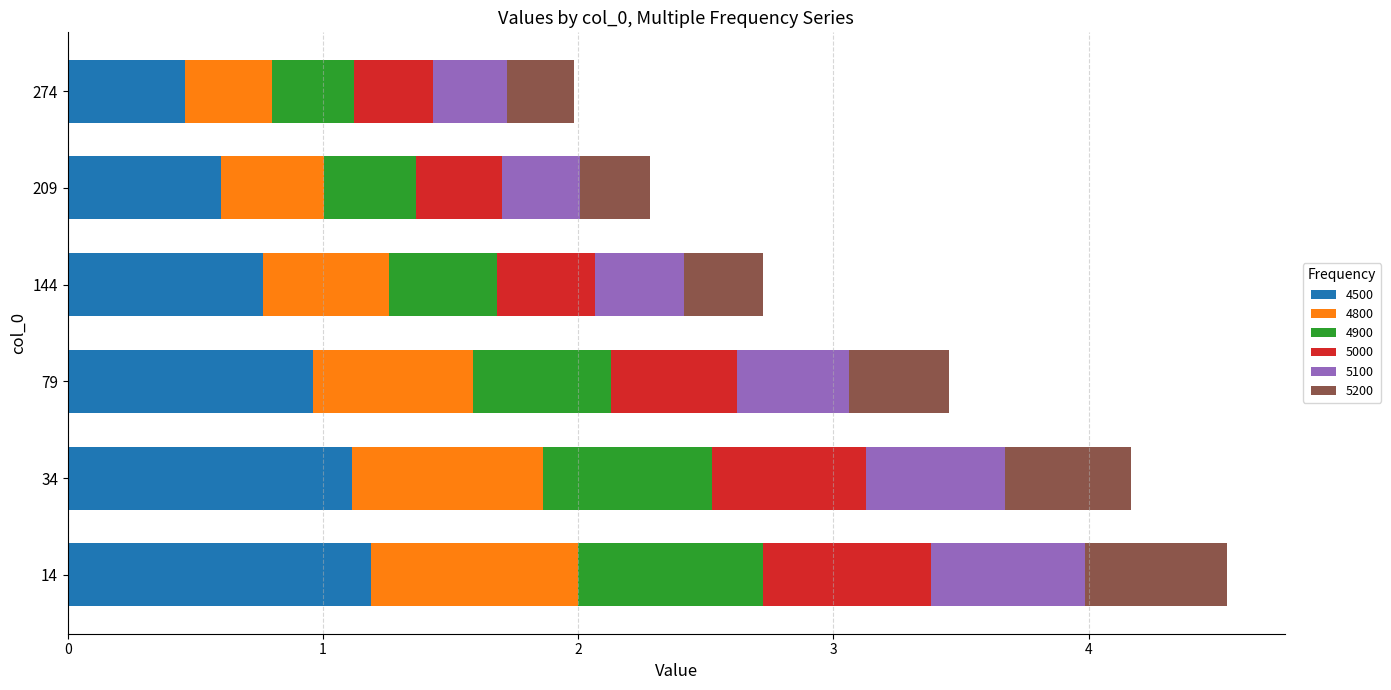

At which label is 4500 closest to 0?

274